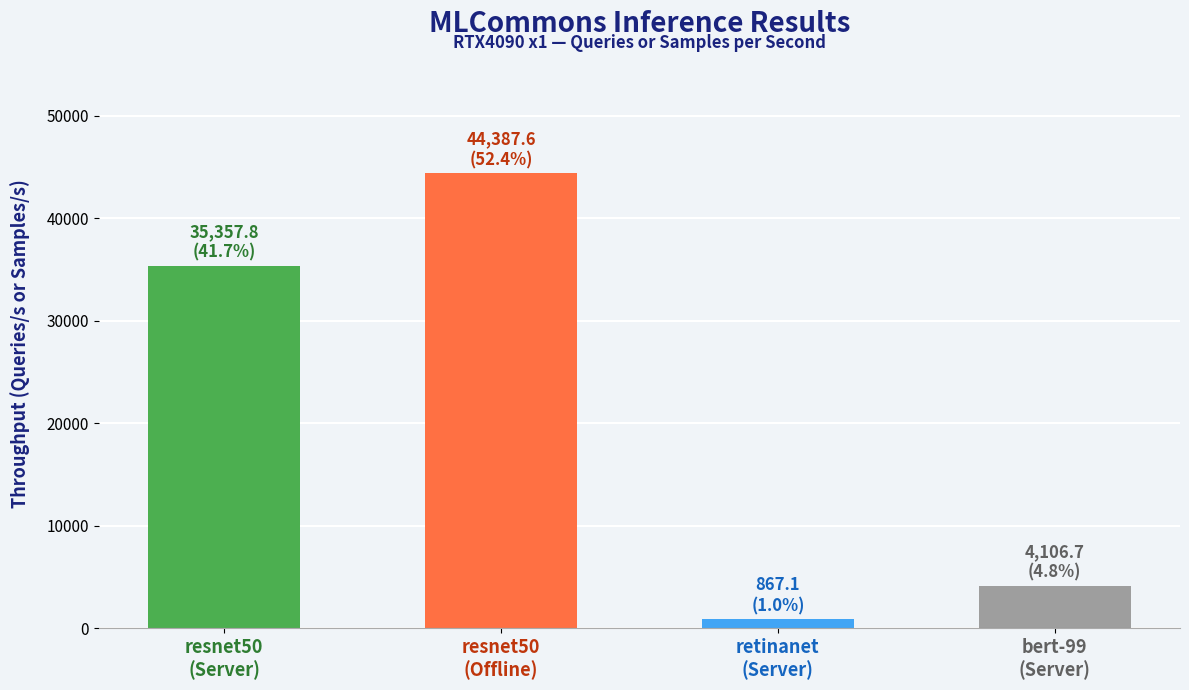

What is the approximate value at resnet50
(Offline)?

44387.6